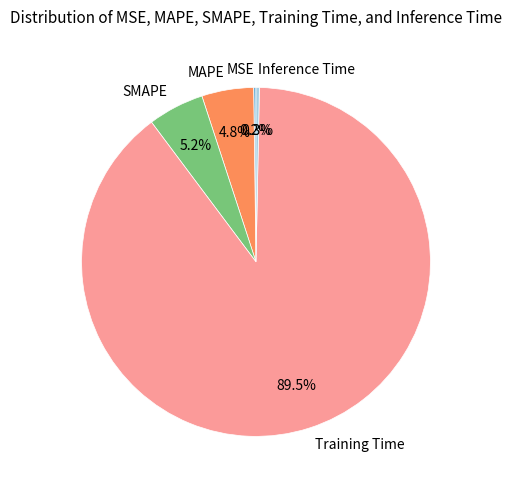

What portion of the pie excludes Inference Time?

99.7%